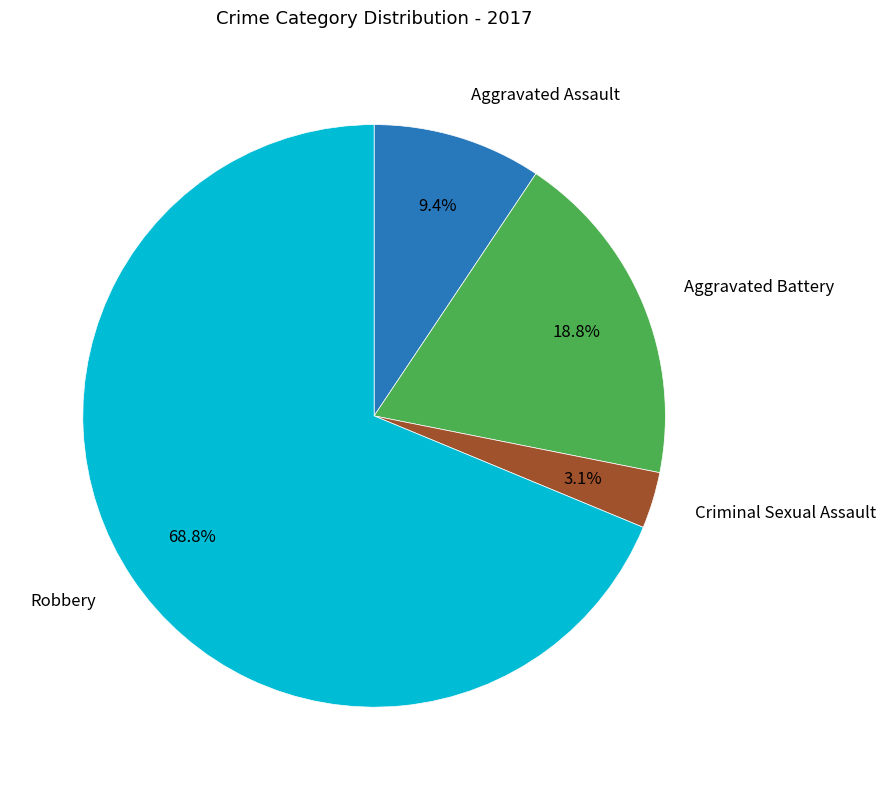

Does any single category account for the majority?

Yes